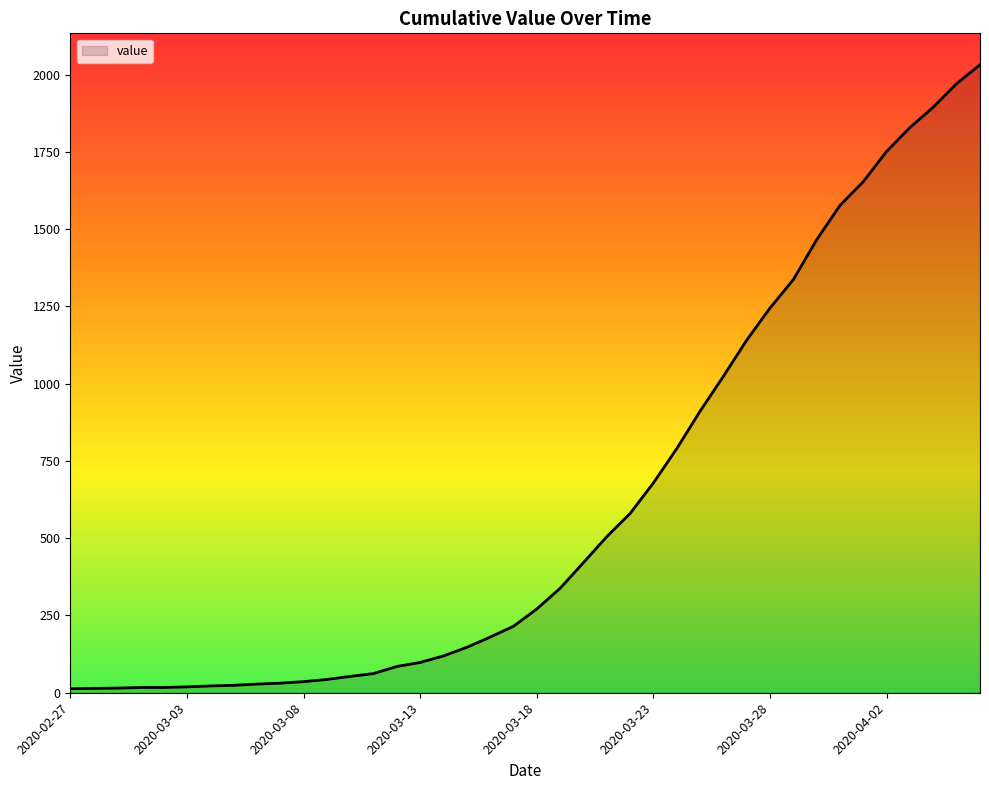

What is the greatest value displayed?

2032